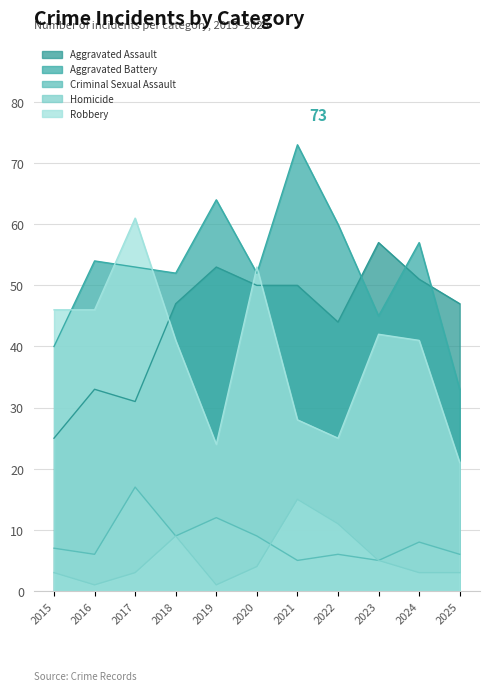

At which label does Robbery first exceed 41?

2015